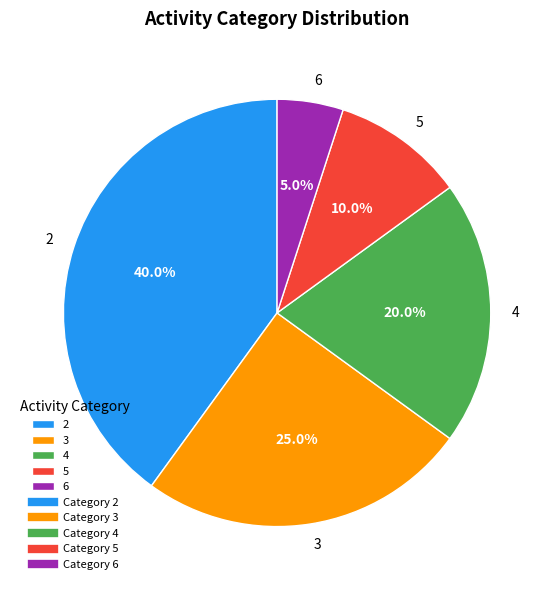

How many slices are in this pie chart?

5